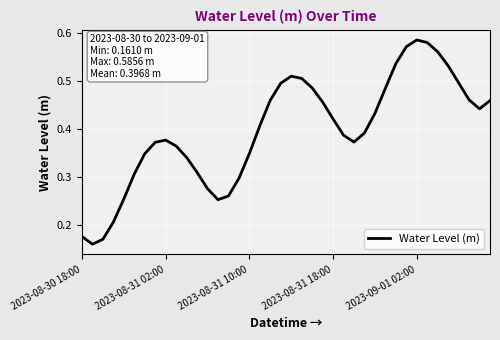

Does the chart have visible grid lines?

Yes